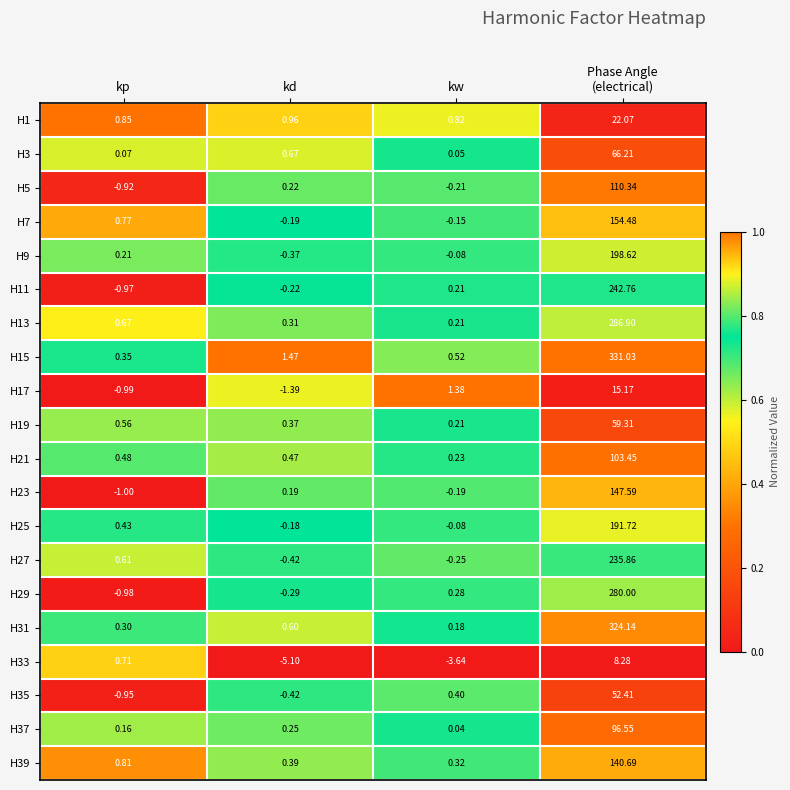

At Phase Angle
(electrical), list the series in order from largest to smallest.

H15, H31, H13, H29, H11, H27, H9, H25, H7, H23, H39, H5, H21, H37, H3, H19, H35, H1, H17, H33